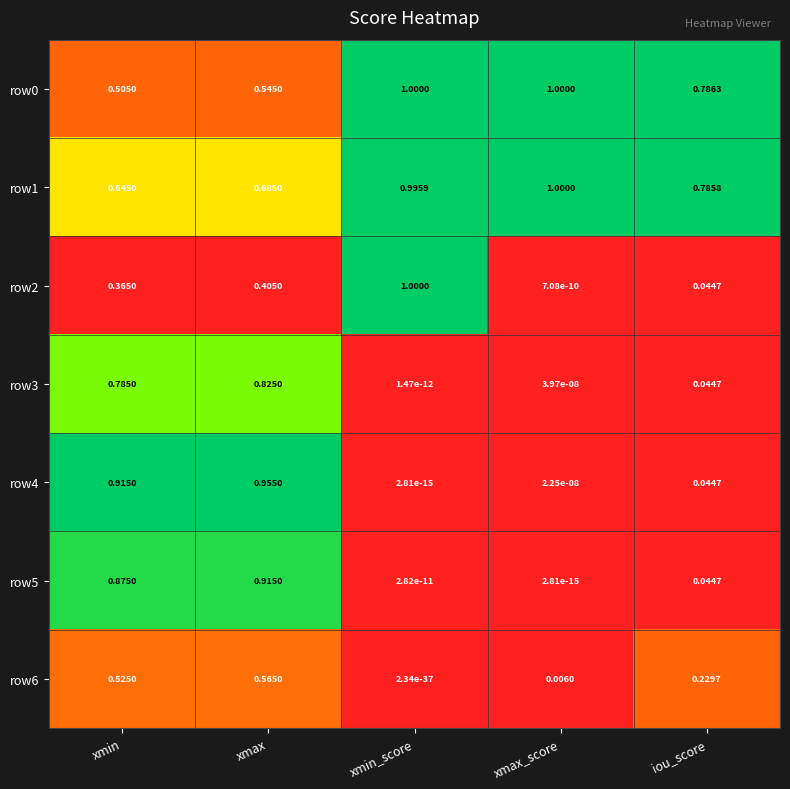

At which label does row3 reach its minimum?

xmin_score